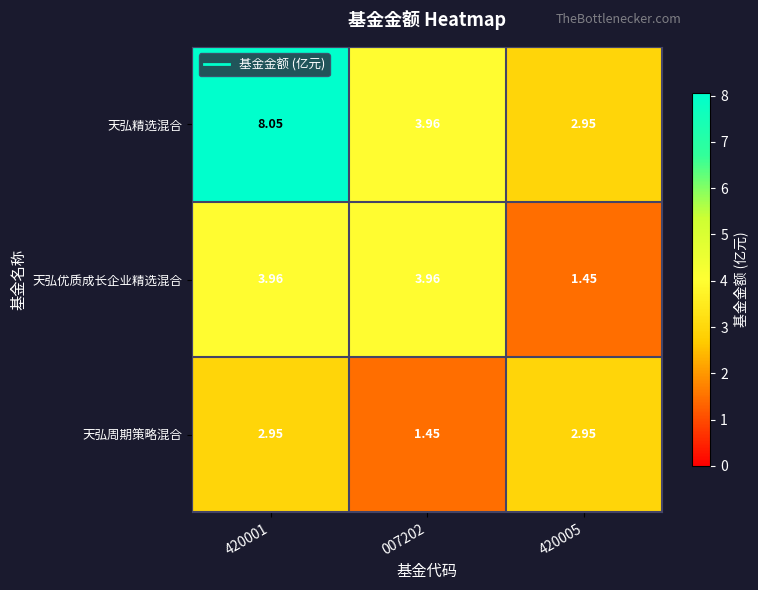

Which series has the largest range (max minus min)?

天弘精选混合